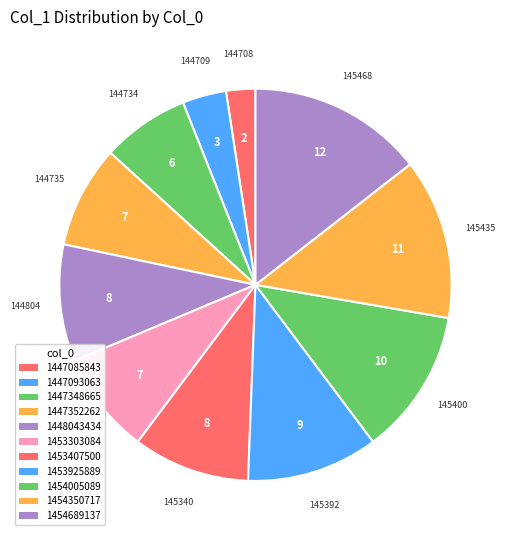

Is 1447352262 the majority of the pie?

No